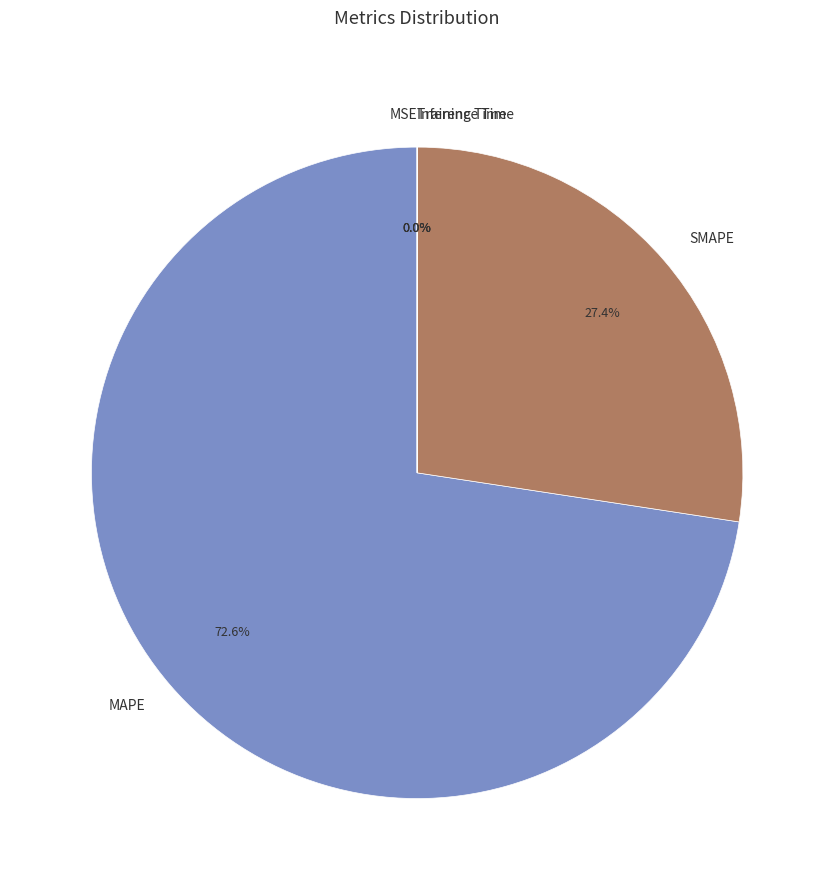

To the nearest percent, what is the difference between the largest and smallest slice percentages?

73%